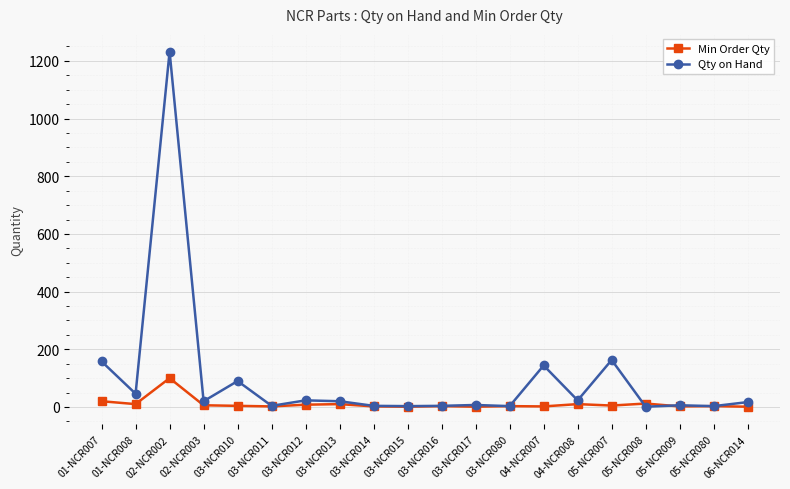

Which category has the highest value across all series?

02-NCR002